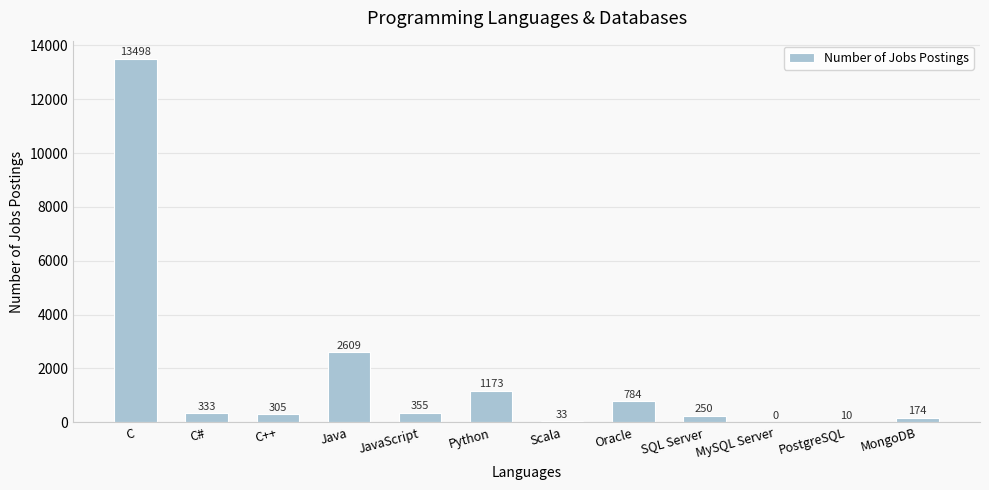

How many values are above zero?

11